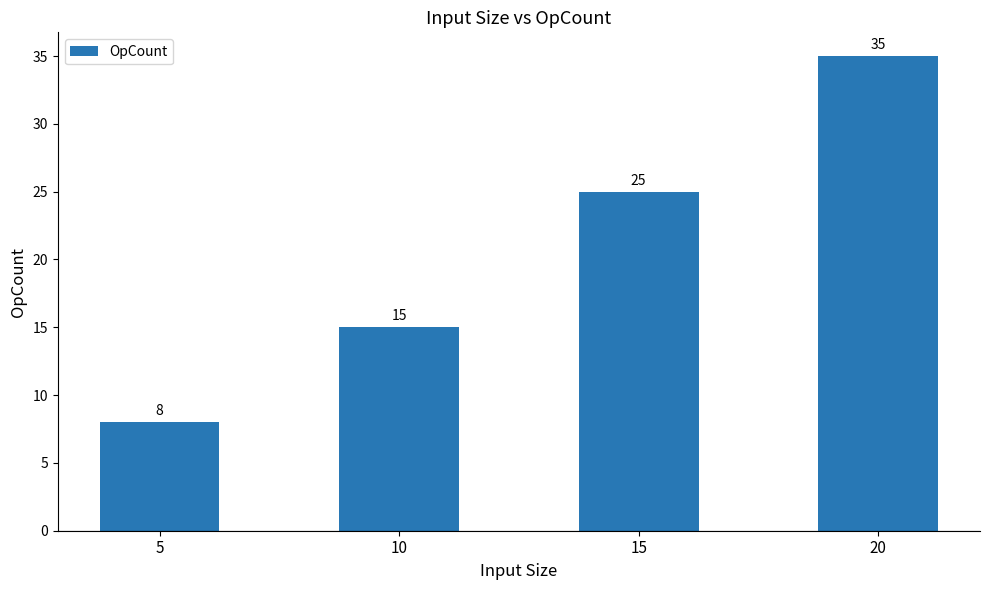

Reading left to right, transcribe all the data shown in this chart.

8	15	25	35